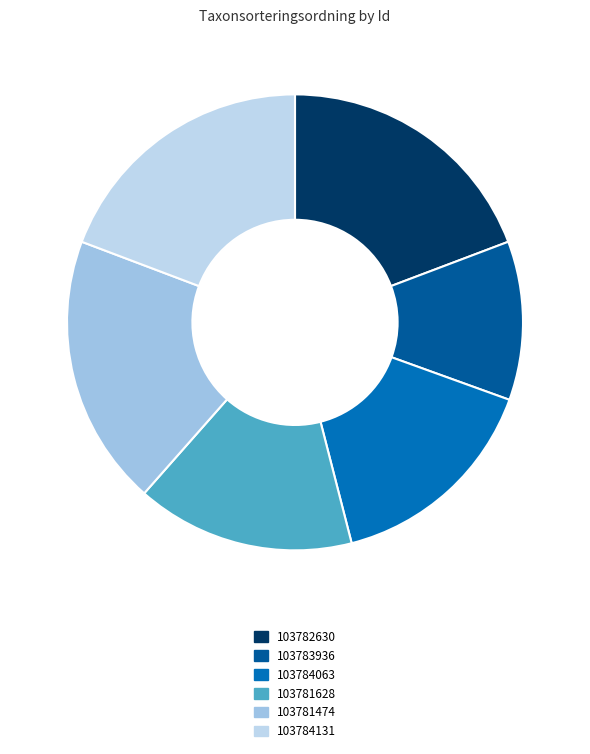

How many slices are in this pie chart?

6